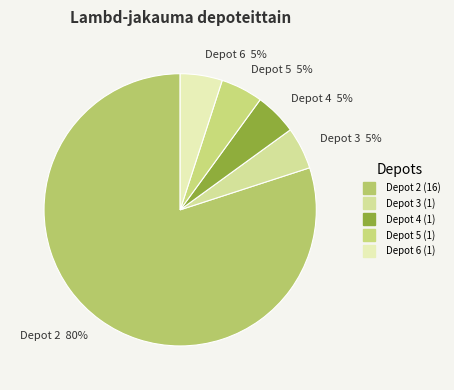

Do Depot 4 and Depot 3 together represent more than half of the pie?

No